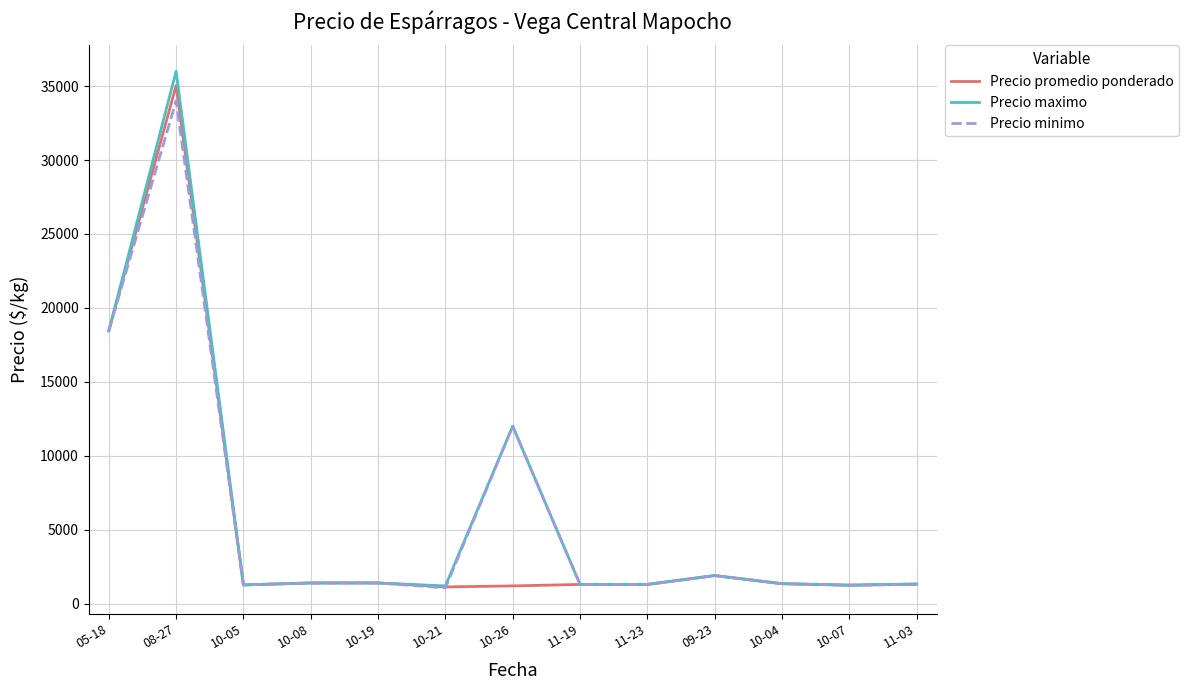

What are all the series names shown in the legend?

Precio promedio ponderado, Precio maximo, Precio minimo